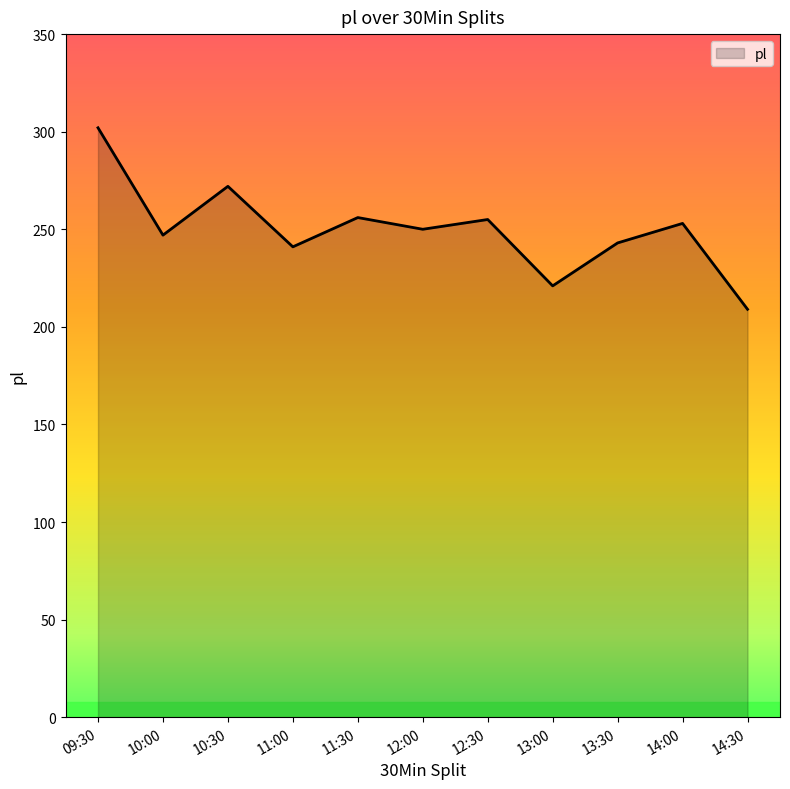

The value at 10:00 is 247. True or false?

True